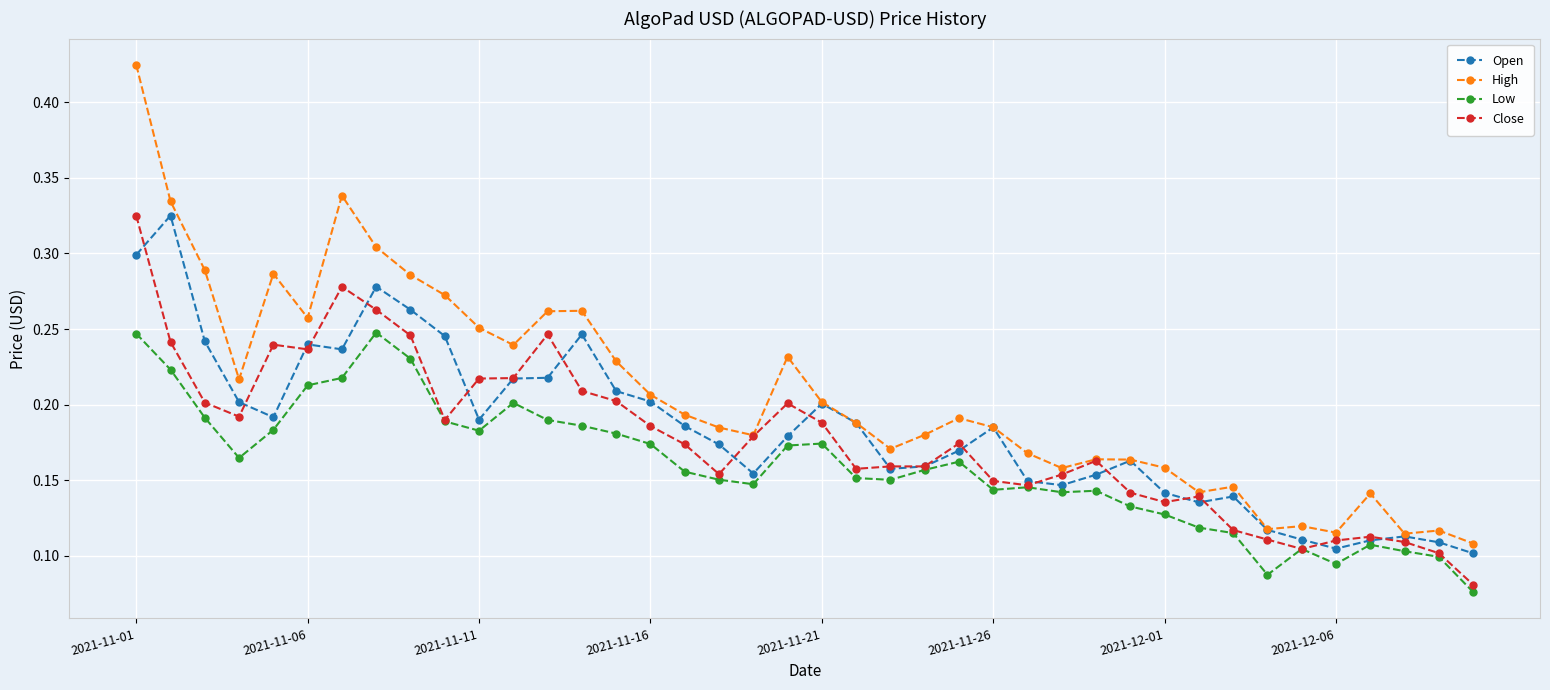

Count the Open values in the range 0 to 1.

40